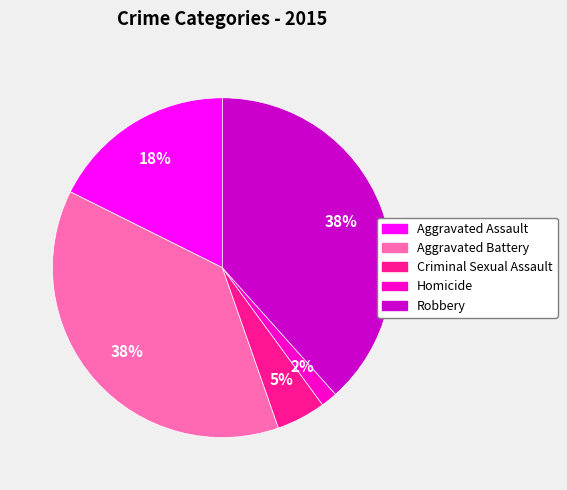

Count the number of slices in the pie.

5